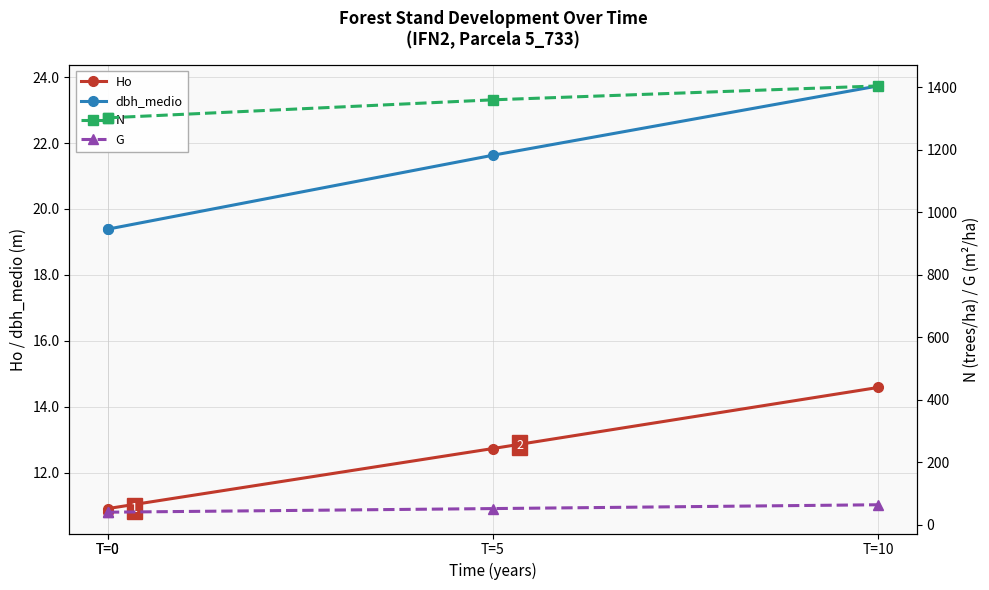

True or false: G has more than 1 interior local peaks.

False